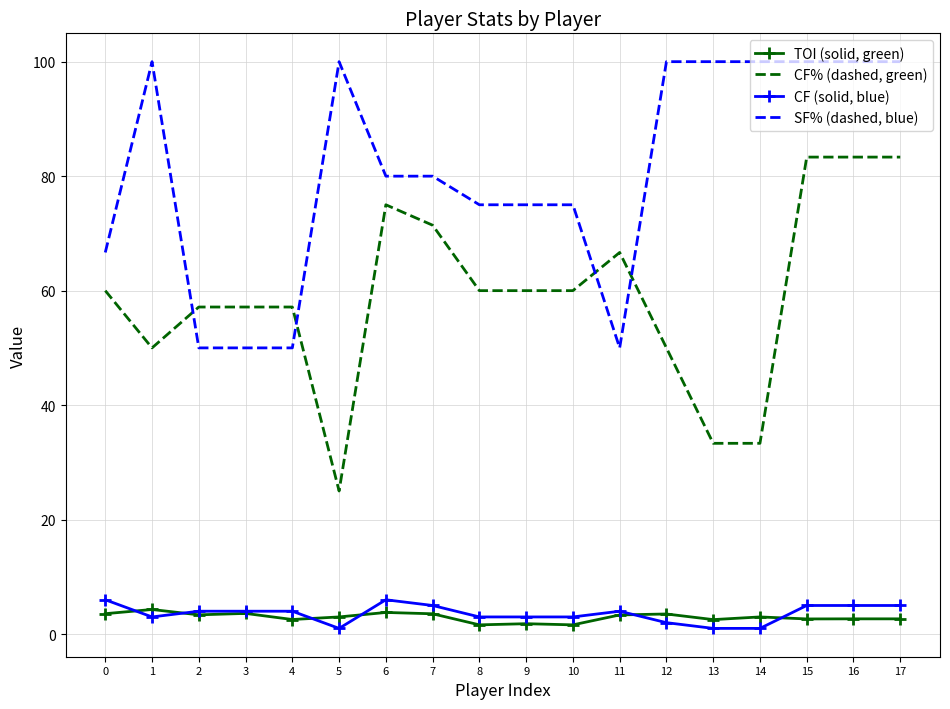

Is it true that TOI (solid, green) equals 3.6 at 3?

True